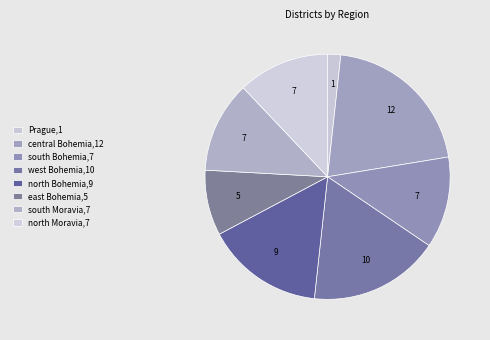

How many segments does this pie chart have?

8